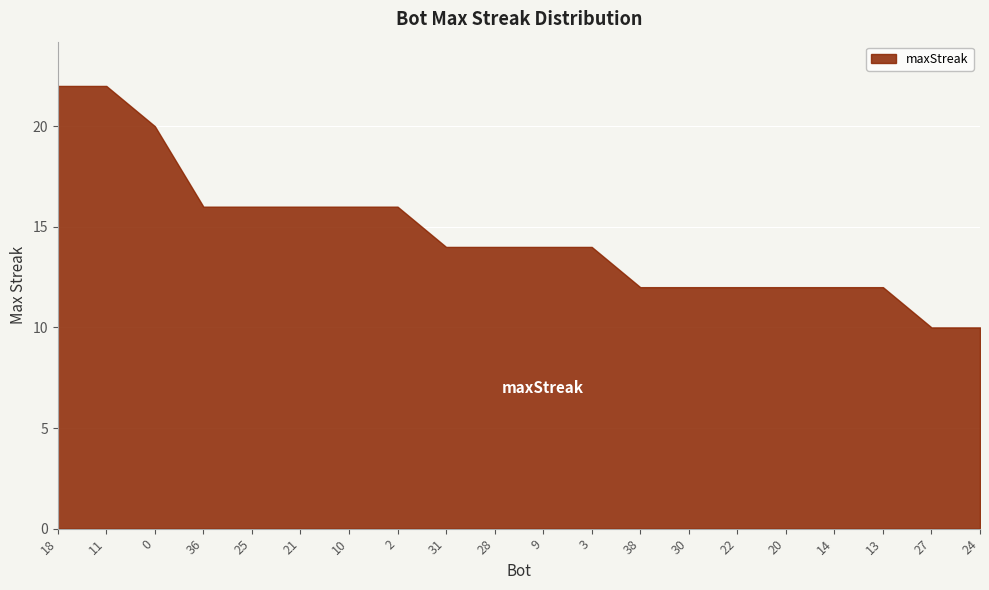

How many lines are shown in the chart?

1